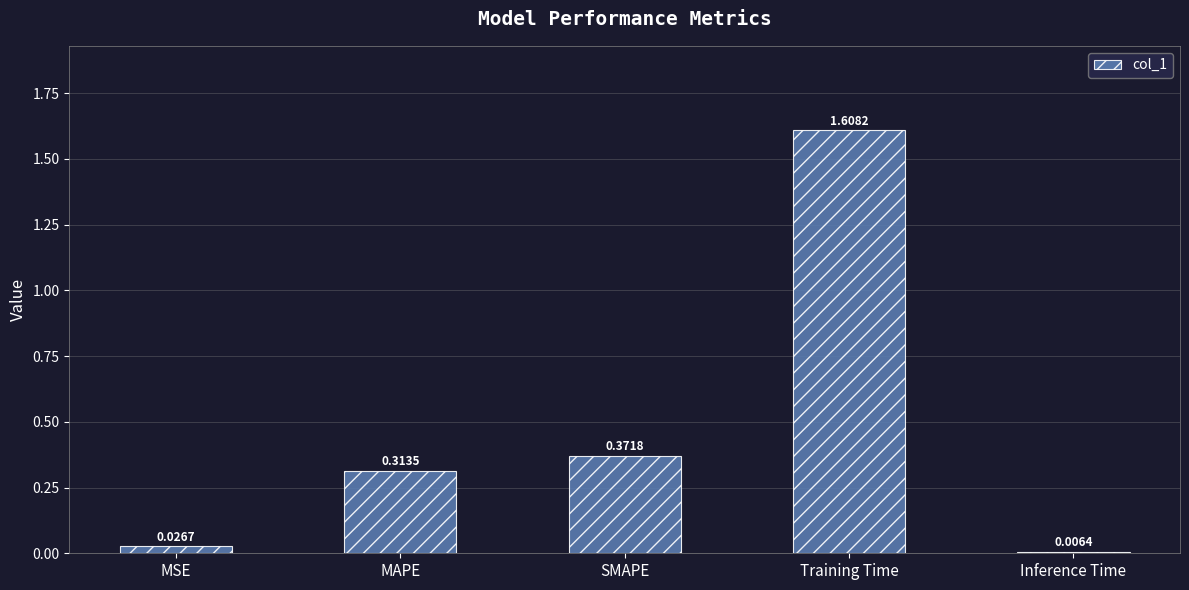

What is the change in value from MSE to MAPE?

+0.3